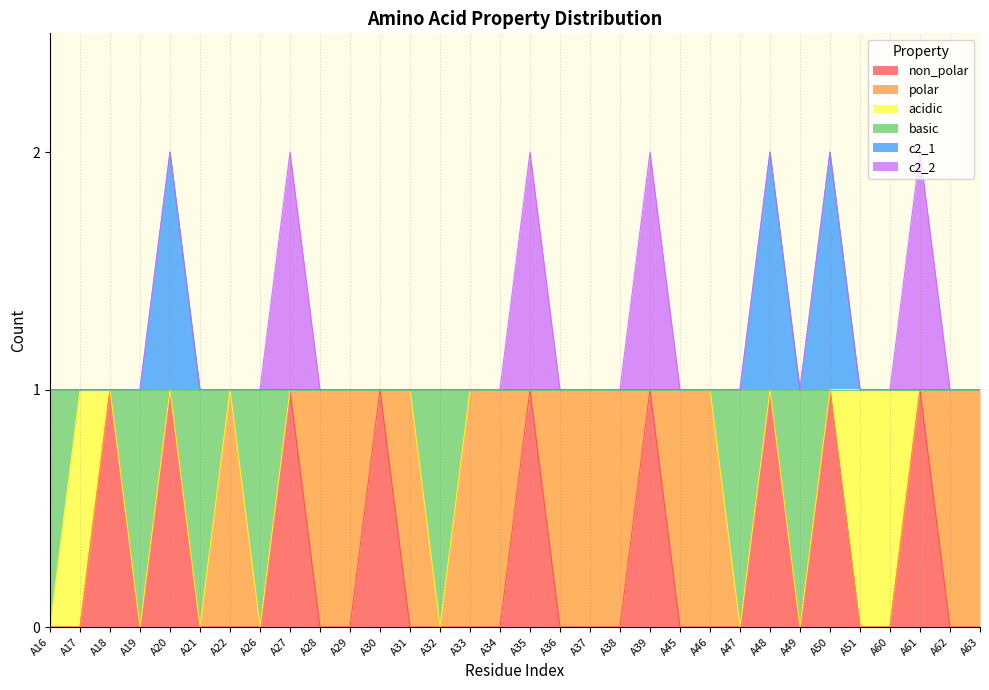

What is the difference between the second highest and second lowest values in the c2_1 series?

1